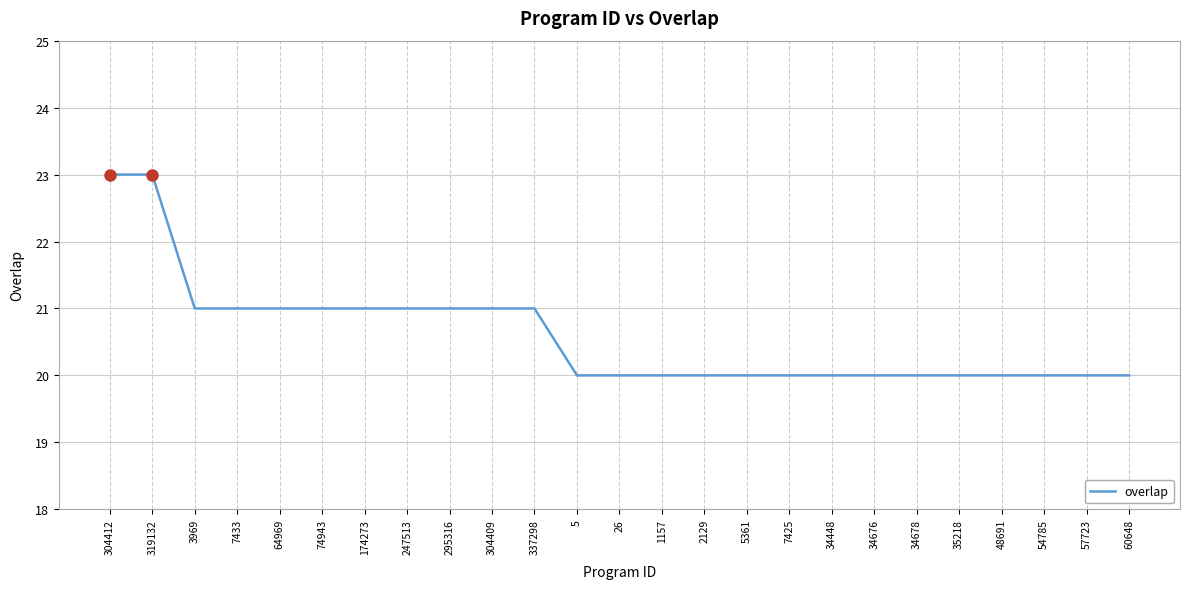

The value at 304409 is 31. True or false?

False